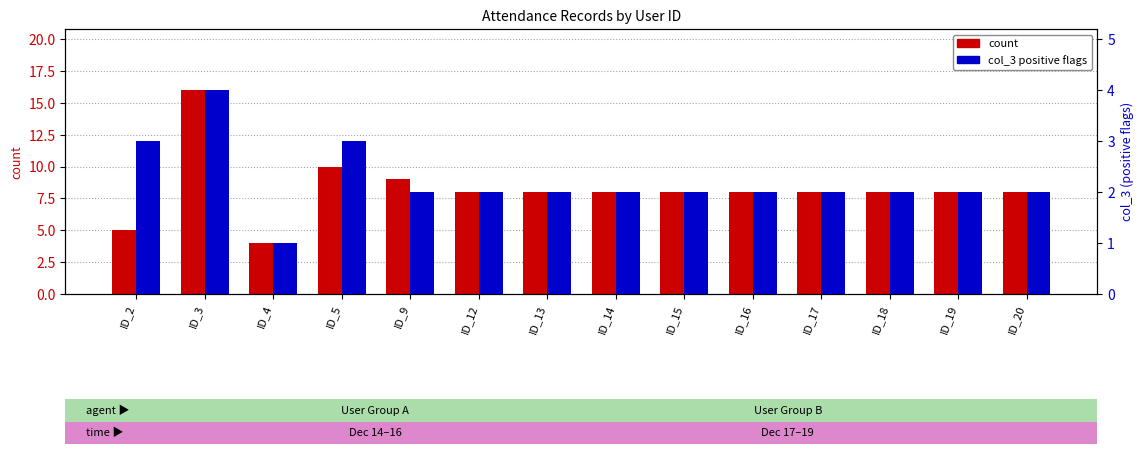

What is the difference between the maximum and minimum values in the count series?

12